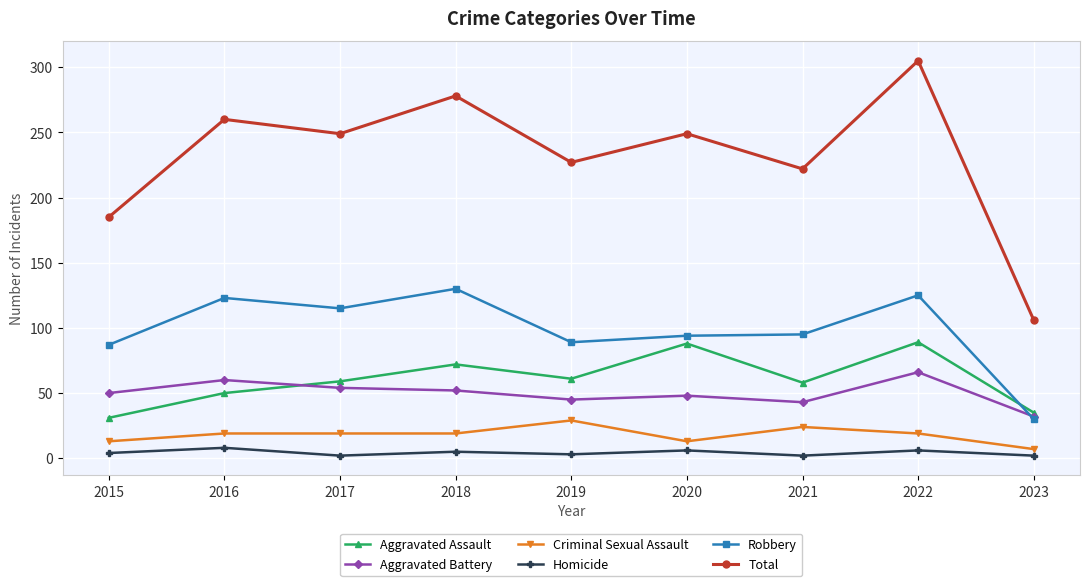

What is the maximum value shown in the chart?

305